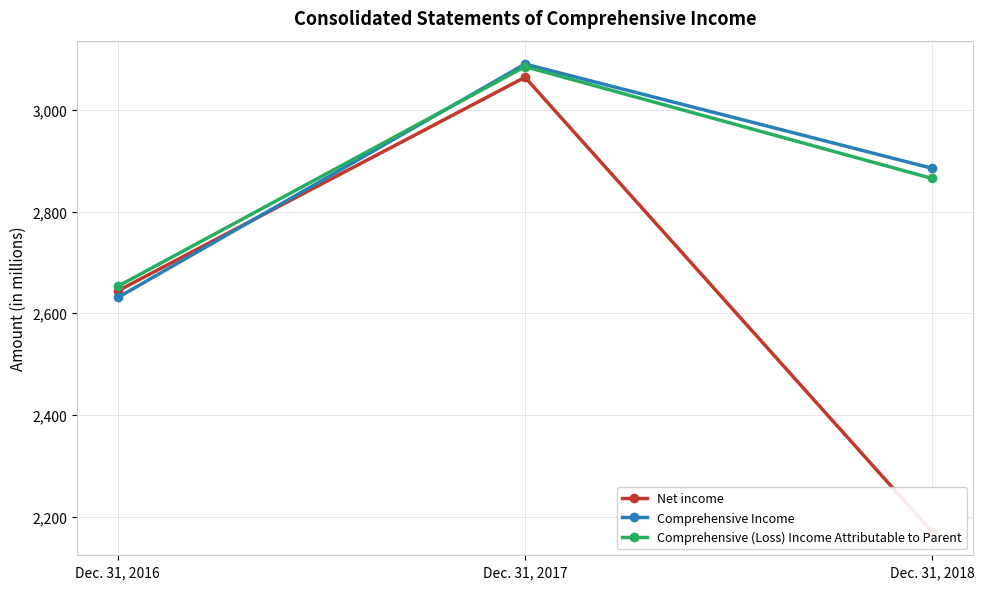

True or false: Net income has a value of 3739 at Dec. 31, 2018.

False